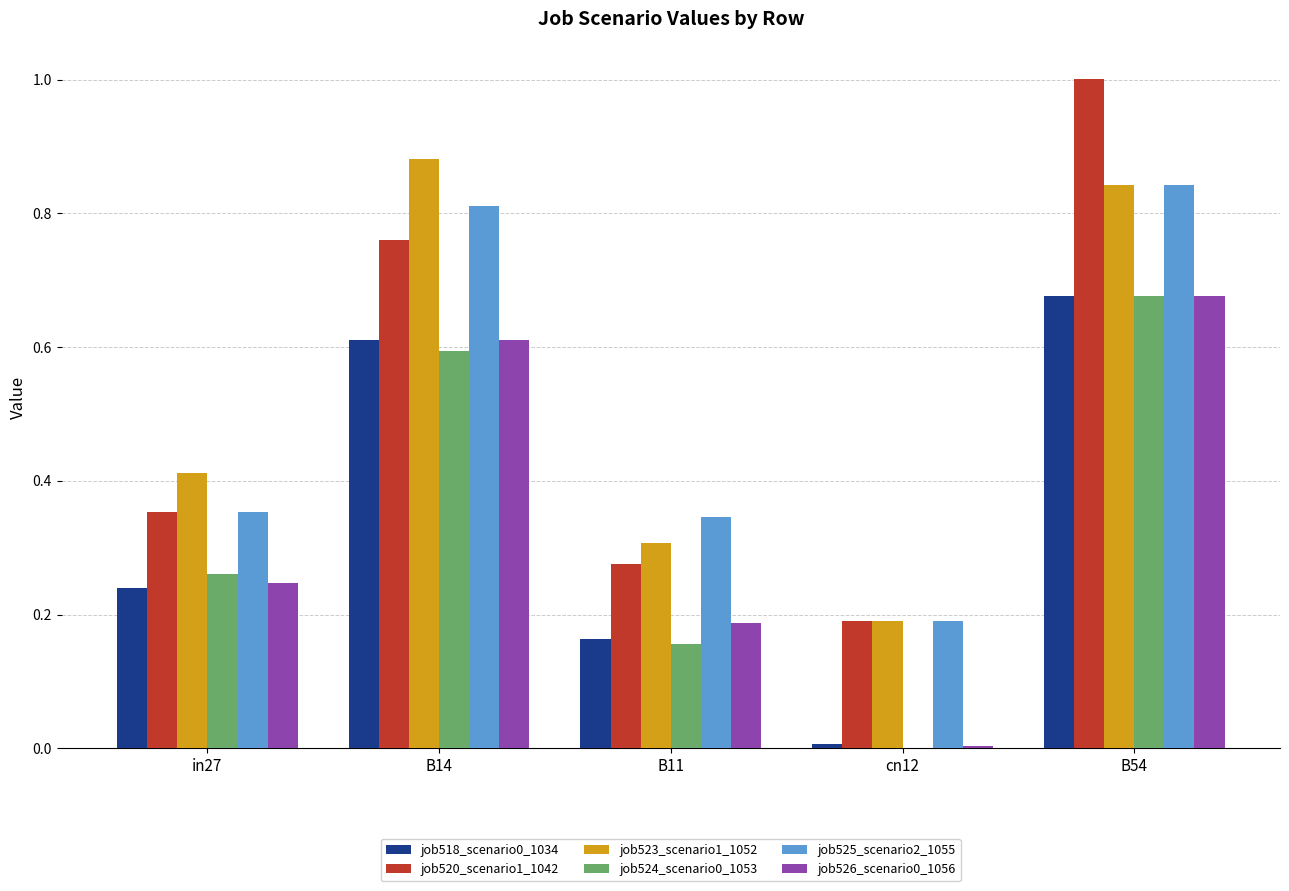

At which category does the chart reach its peak across all series?

B54